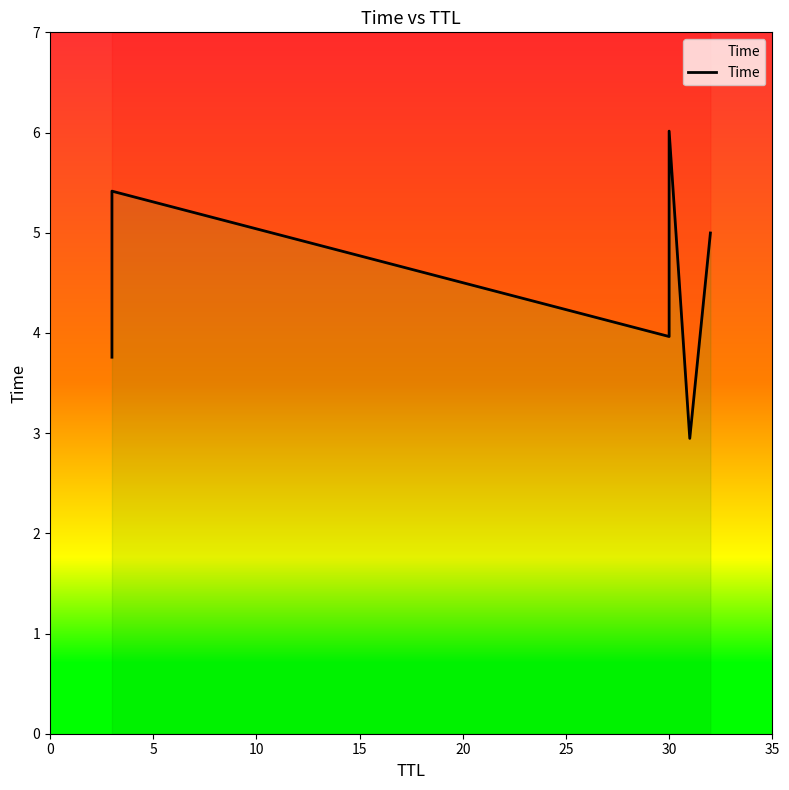

What is the greatest value displayed?

6.0